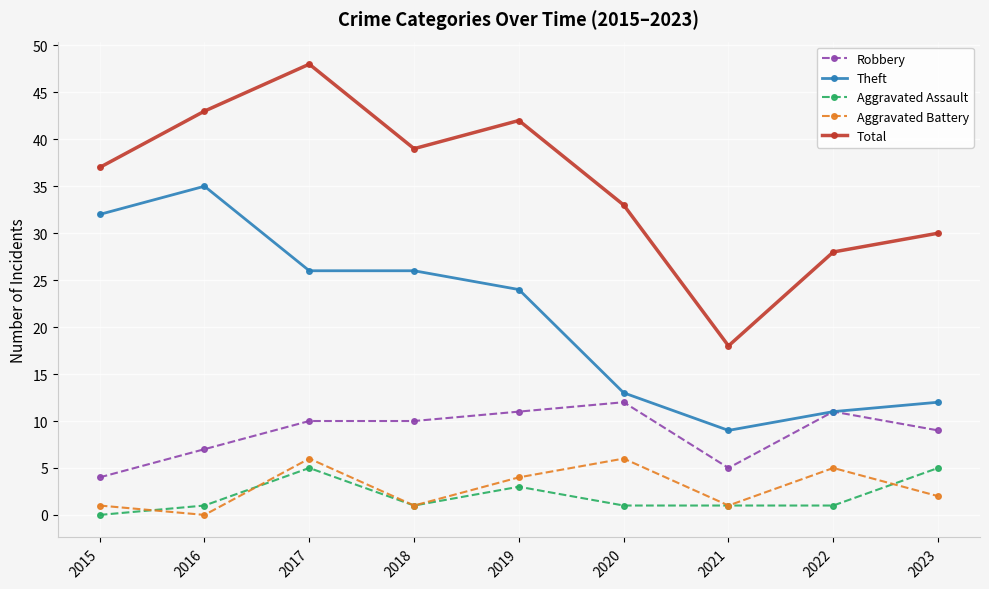

True or false: Aggravated Battery and Total intersect in this chart.

False